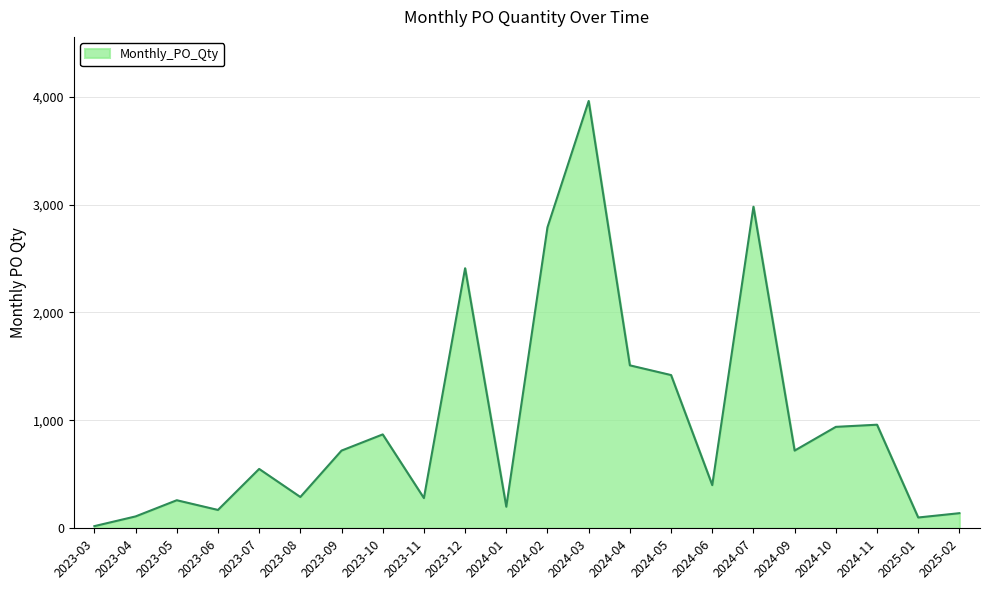

How many values are below 720?

11